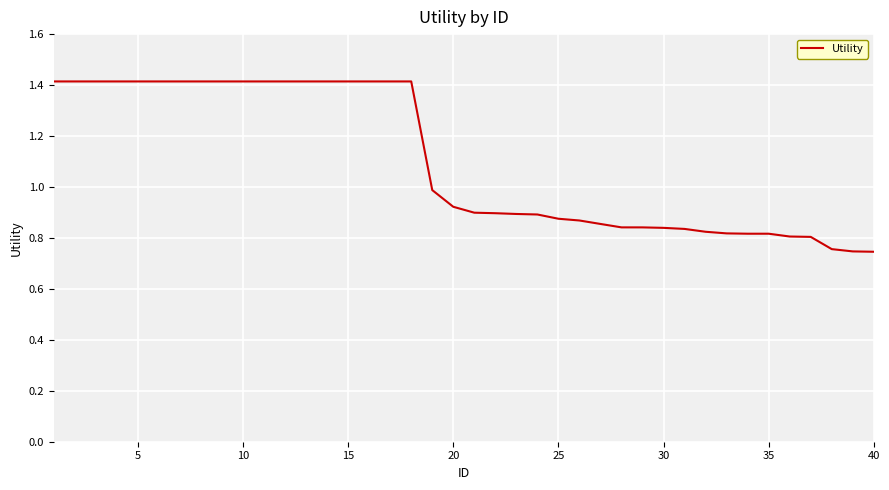

What is the maximum value shown in the chart?

1.4